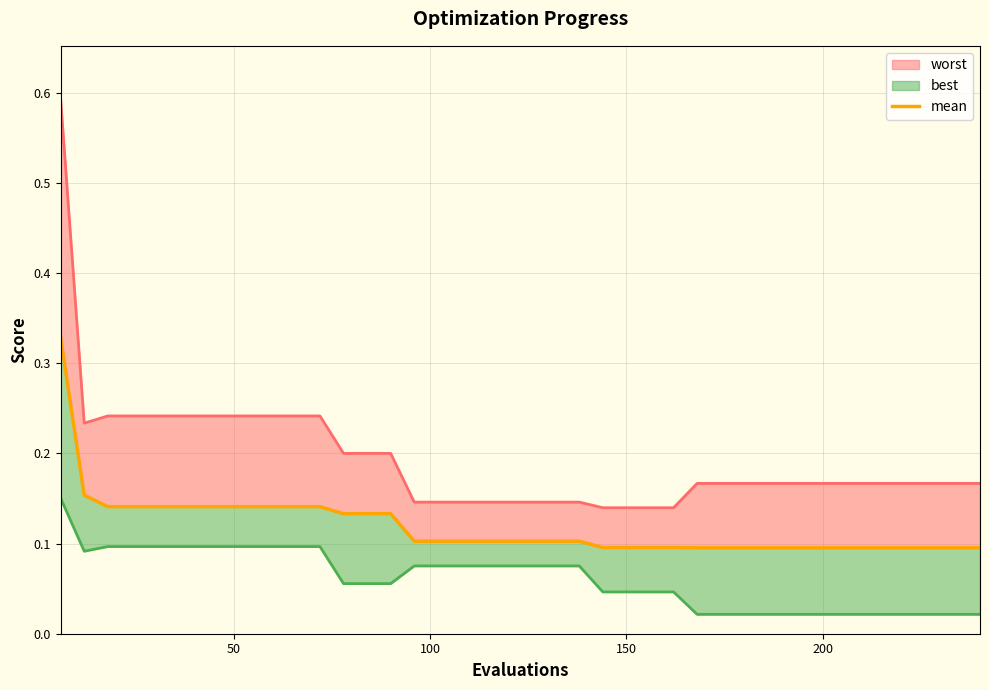

Reading right to left, transcribe all the data shown in this chart.

worst_line: 0.2	0.2	0.2	0.2	0.2	0.2	0.2	0.2	0.2	0.2	0.2	0.2	0.2	0.1	0.1	0.1	0.1	0.1	0.1	0.1	0.1	0.1	0.1	0.1	0.1	0.2	0.2	0.2	0.2	0.2	0.2	0.2	0.2	0.2	0.2	0.2	0.2	0.2	0.2	0.6
mean: 0.1	0.1	0.1	0.1	0.1	0.1	0.1	0.1	0.1	0.1	0.1	0.1	0.1	0.1	0.1	0.1	0.1	0.1	0.1	0.1	0.1	0.1	0.1	0.1	0.1	0.1	0.1	0.1	0.1	0.1	0.1	0.1	0.1	0.1	0.1	0.1	0.1	0.1	0.2	0.3
best_line: 0.0	0.0	0.0	0.0	0.0	0.0	0.0	0.0	0.0	0.0	0.0	0.0	0.0	0.0	0.0	0.0	0.0	0.1	0.1	0.1	0.1	0.1	0.1	0.1	0.1	0.1	0.1	0.1	0.1	0.1	0.1	0.1	0.1	0.1	0.1	0.1	0.1	0.1	0.1	0.2